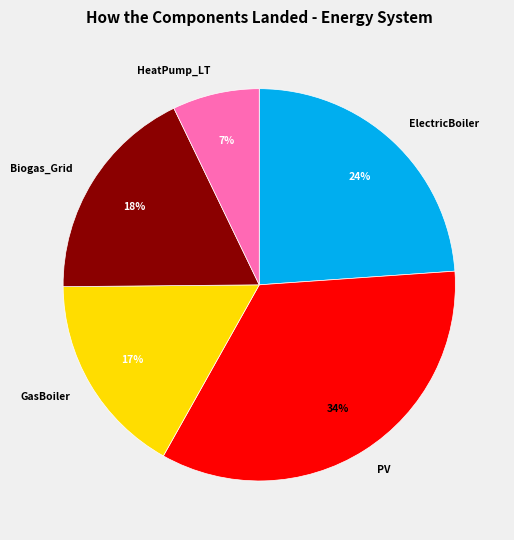

What is the ratio of the value at HeatPump_LT to the value at ElectricBoiler?

0.3